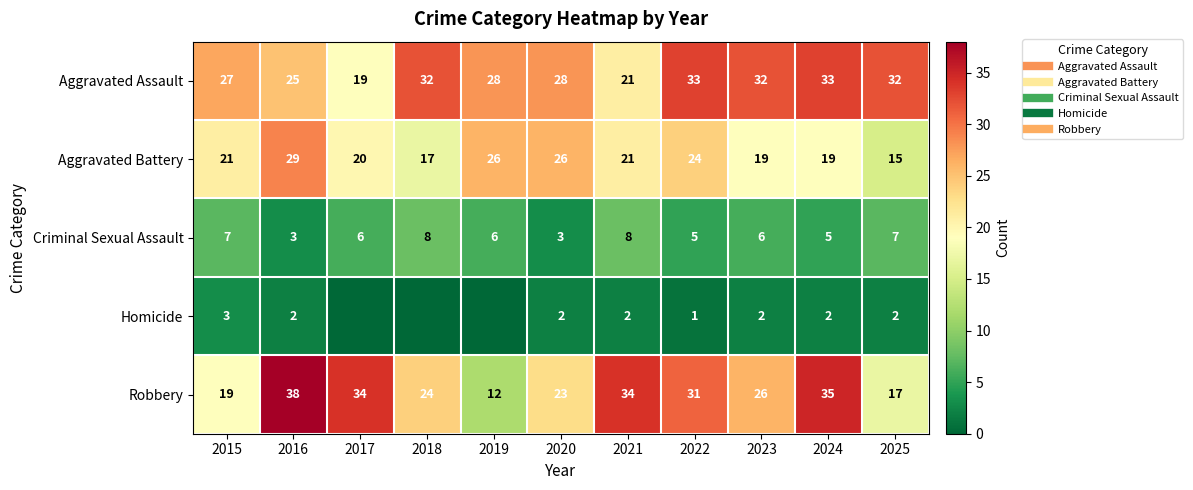

Rank the series at 2024 from lowest to highest value.

Homicide, Criminal Sexual Assault, Aggravated Battery, Aggravated Assault, Robbery